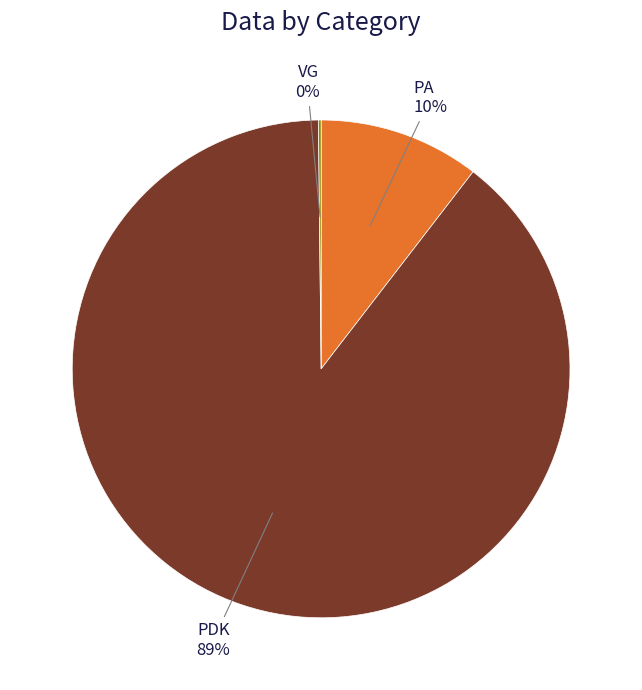

To the nearest percent, what is the average slice percentage?

33%